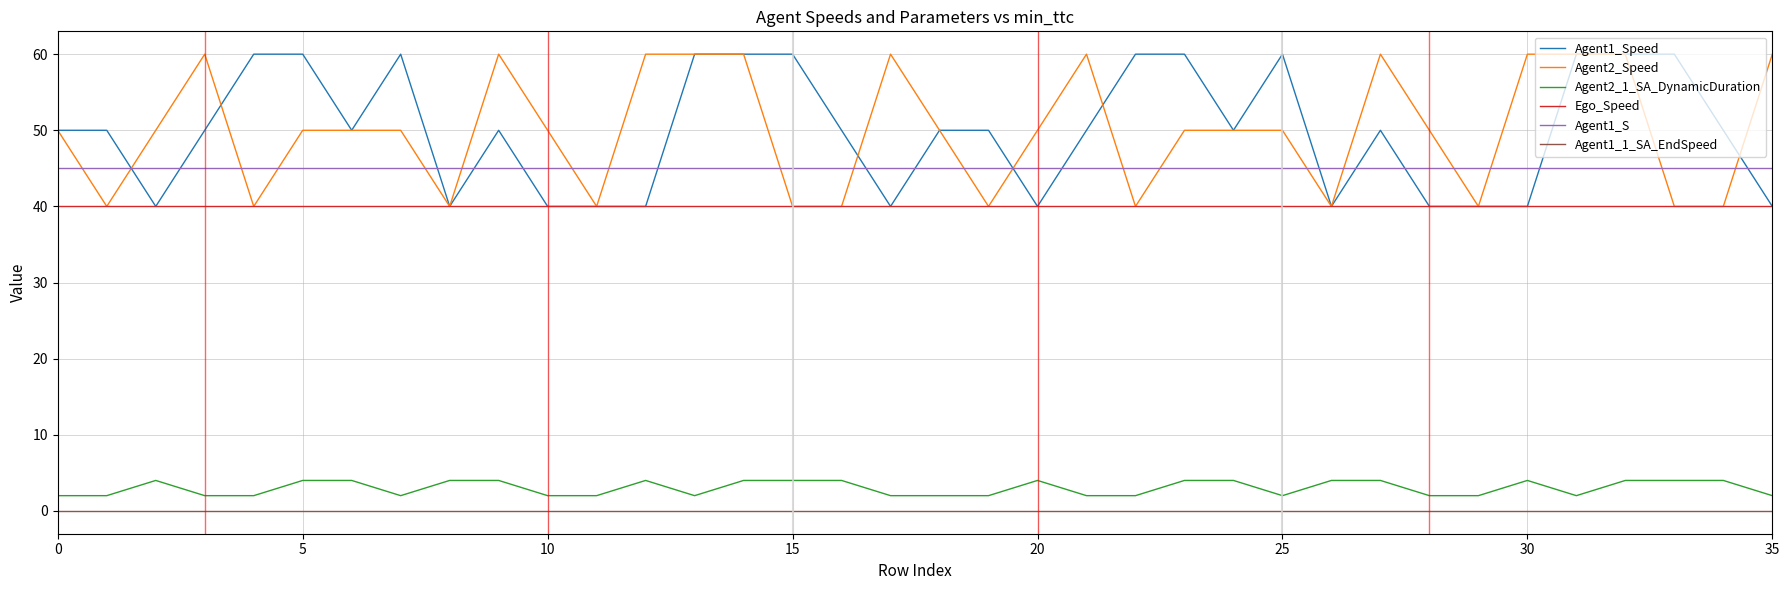

Is this an area chart (filled region under the line)?

No